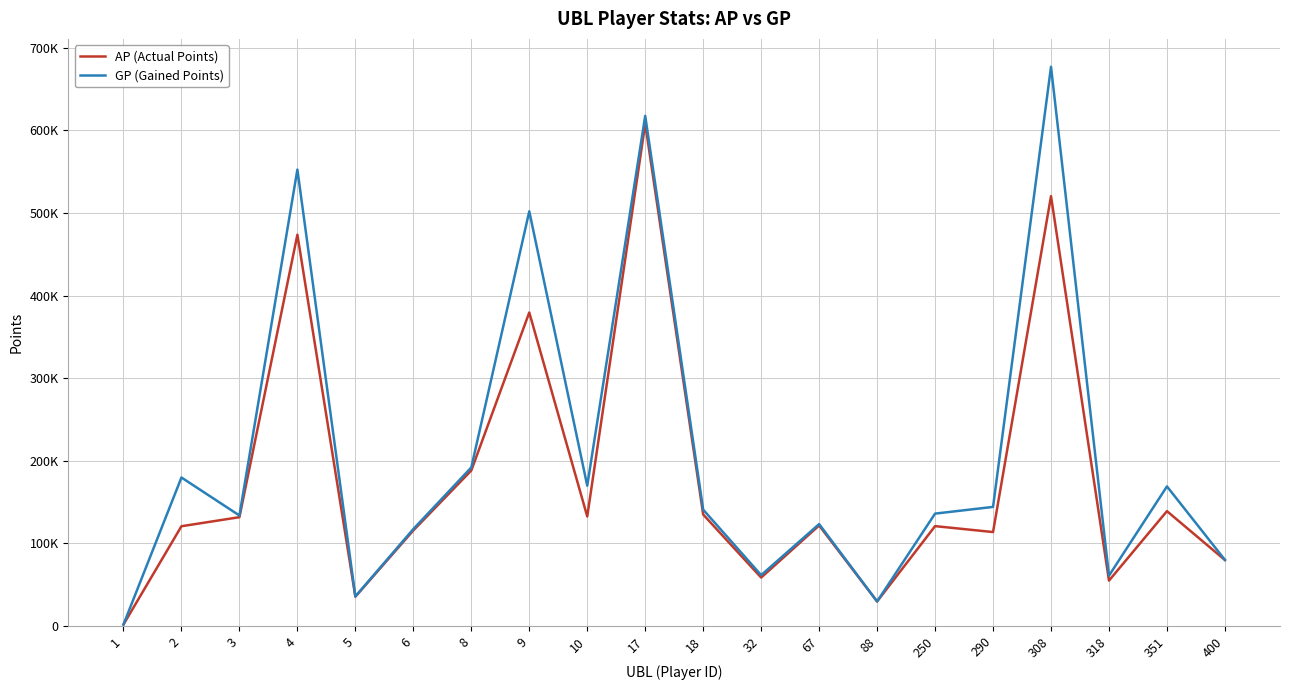

What are all the series names shown in the legend?

AP (Actual Points), GP (Gained Points)